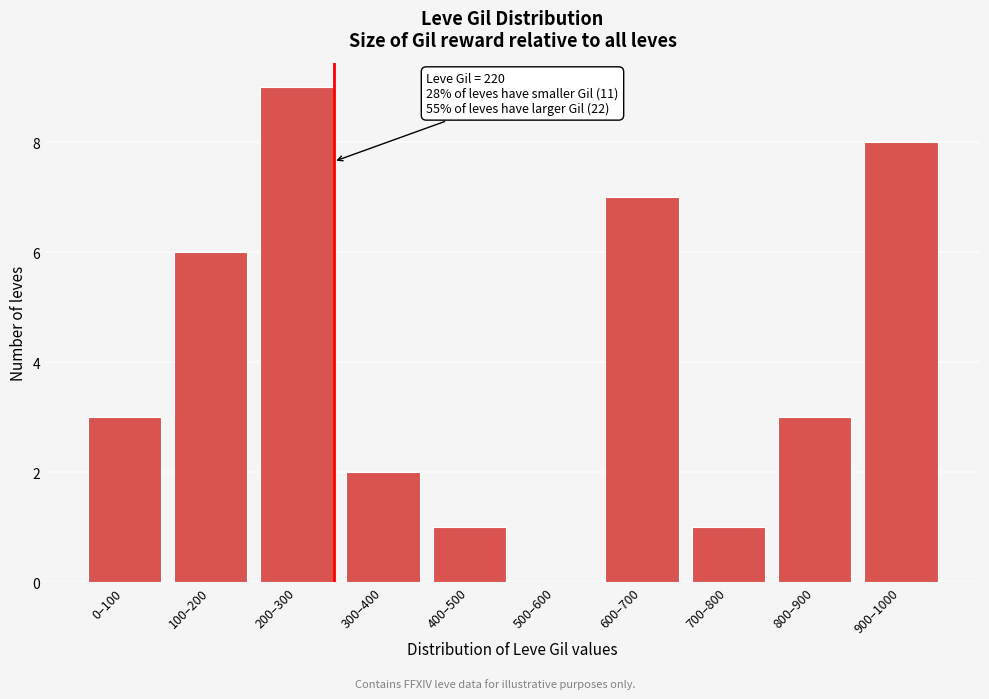

Reading left to right, extract all data points from this chart.

0–100=3	100–200=6	200–300=9	300–400=2	400–500=1	500–600=0	600–700=7	700–800=1	800–900=3	900–1000=8